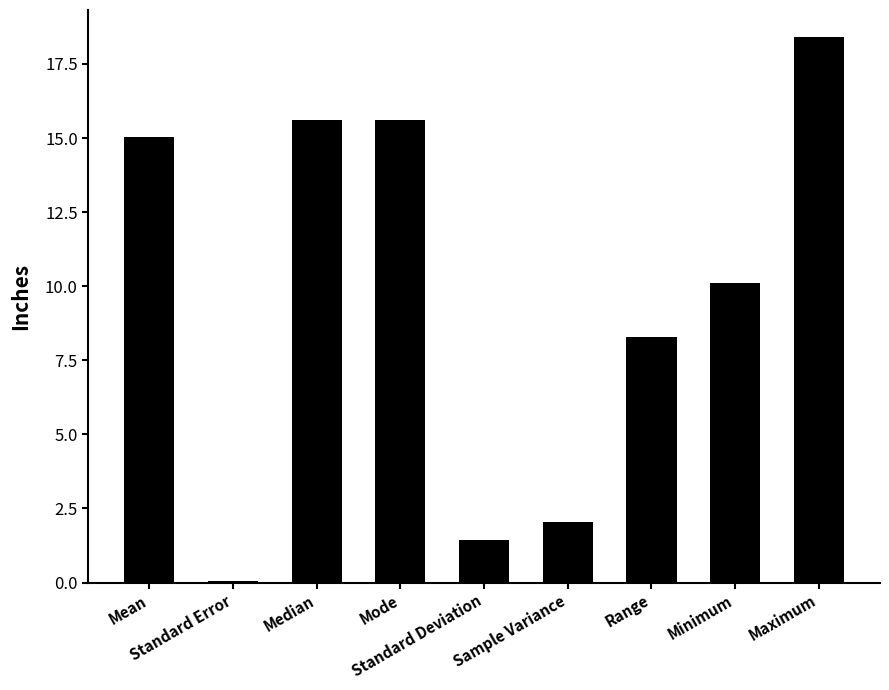

What is the maximum value shown in the chart?

18.4